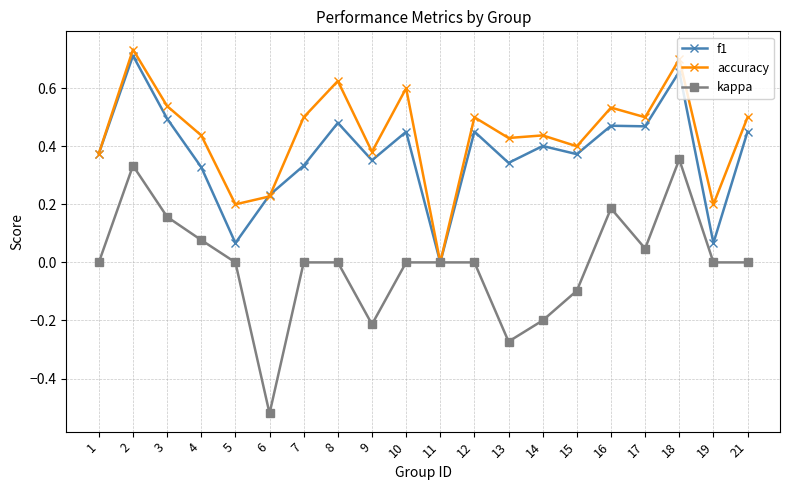

Which series has the largest total across all categories?

accuracy